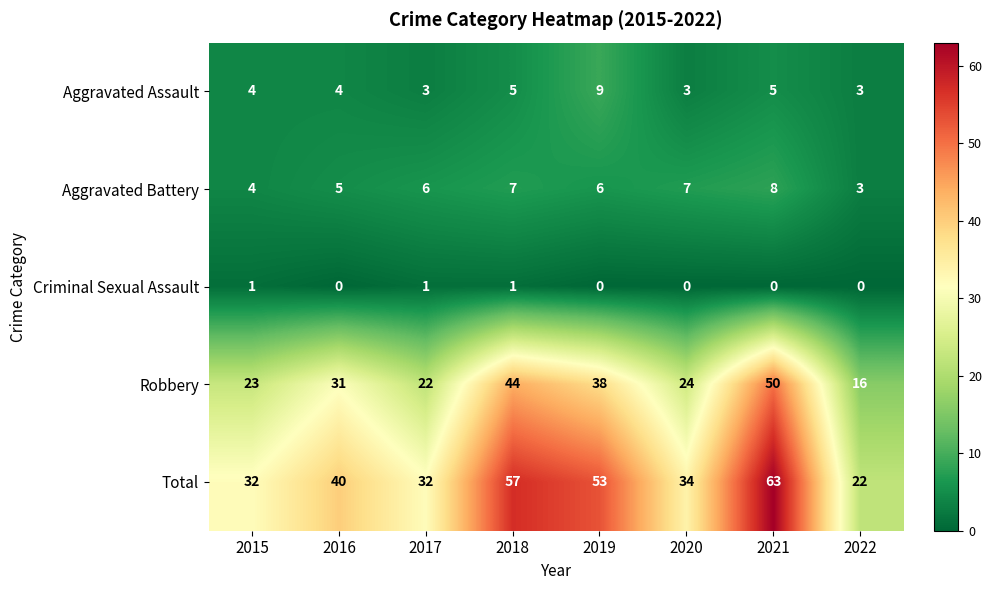

Which series has the largest range (max minus min)?

Total